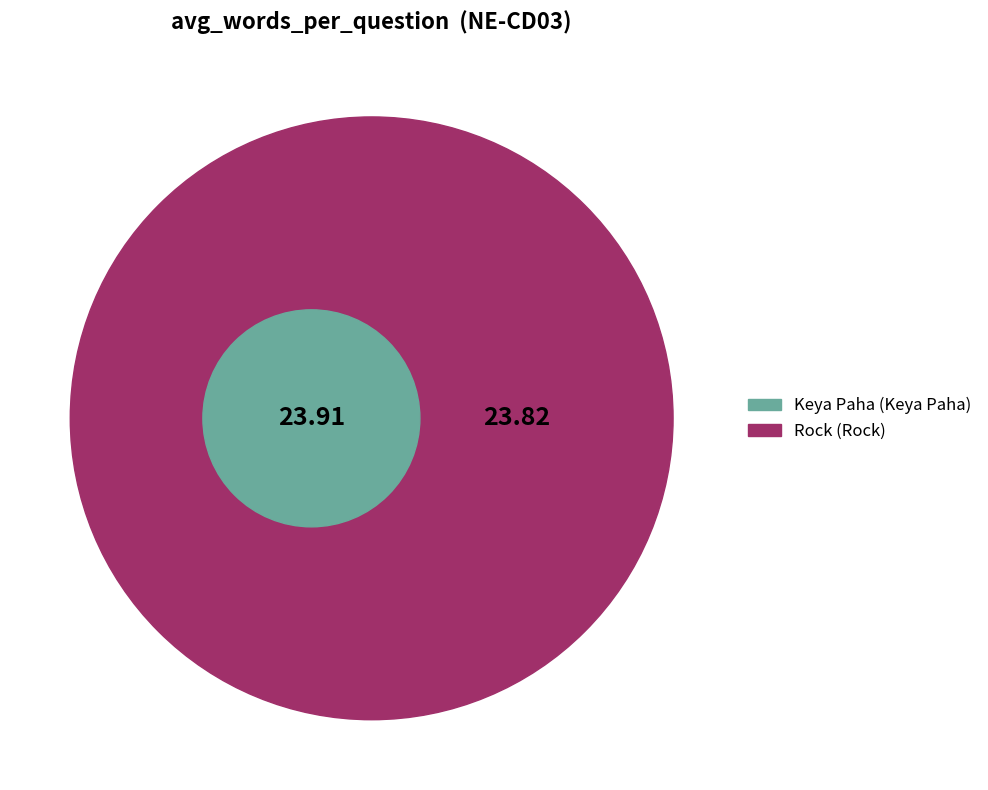

Which slice is the largest?

Keya Paha (26723)